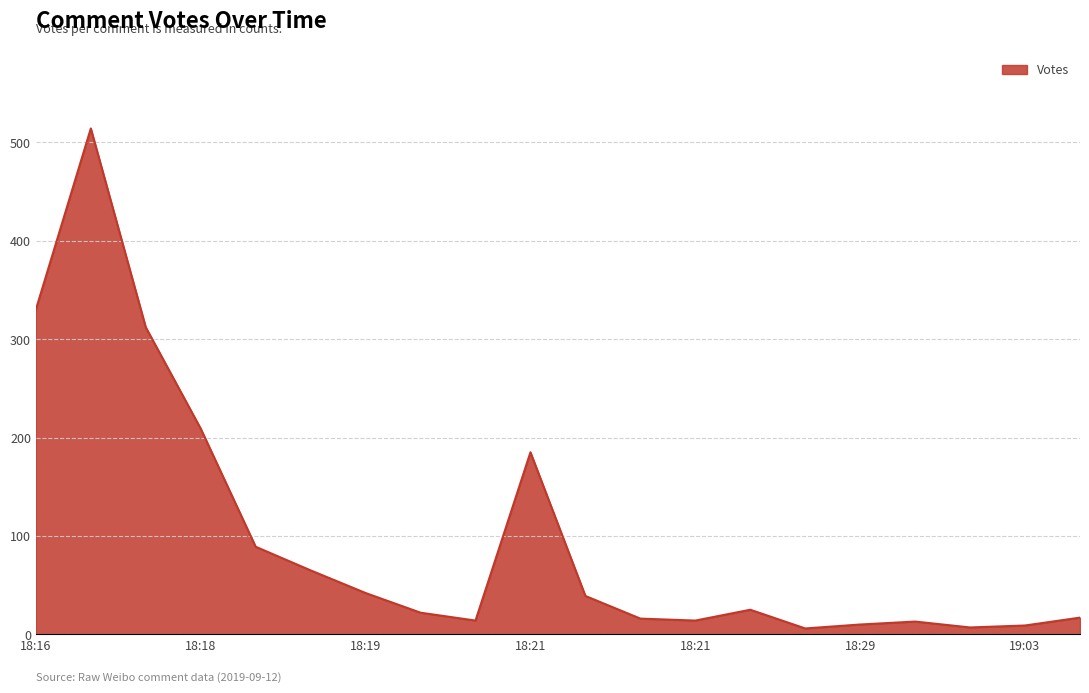

Does the chart display data point markers on the line(s)?

No